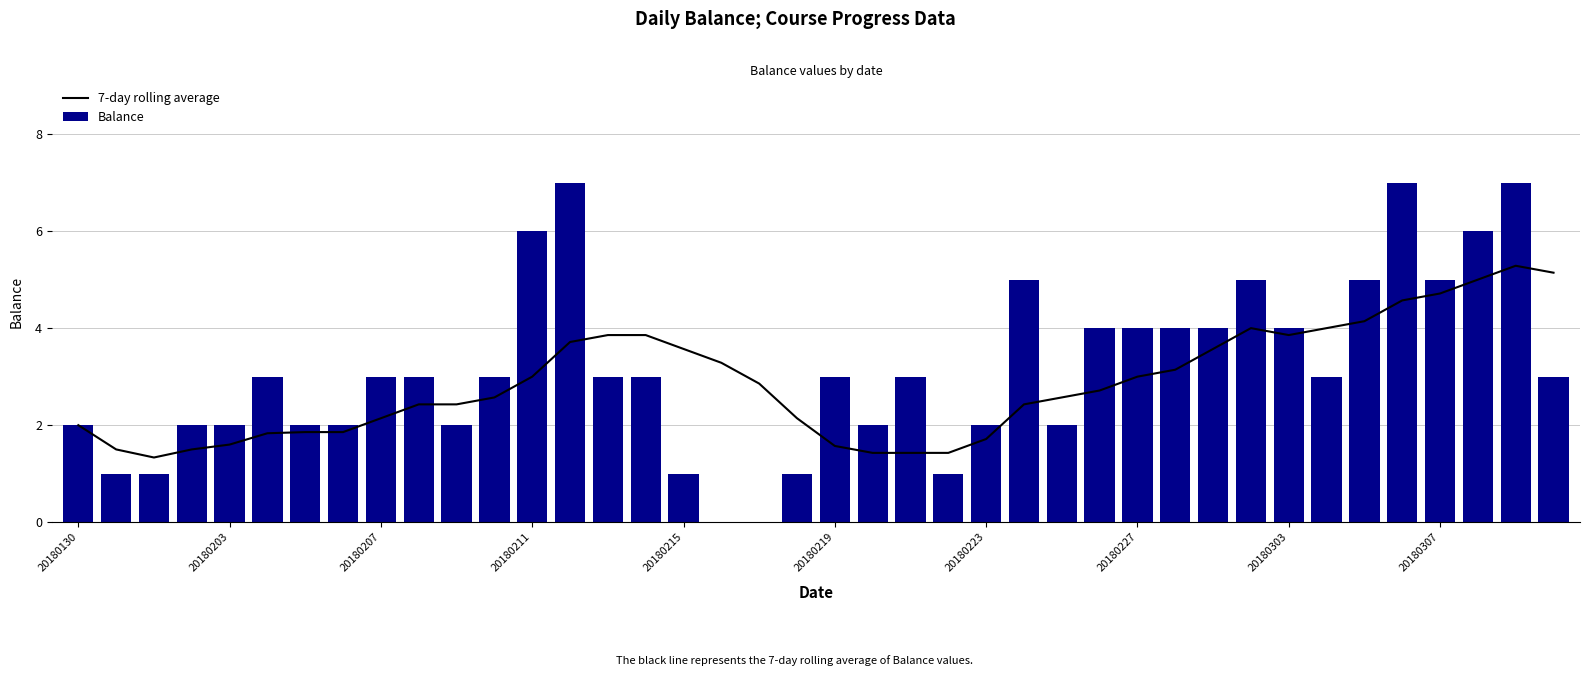

How many distinct data groups are displayed?

2